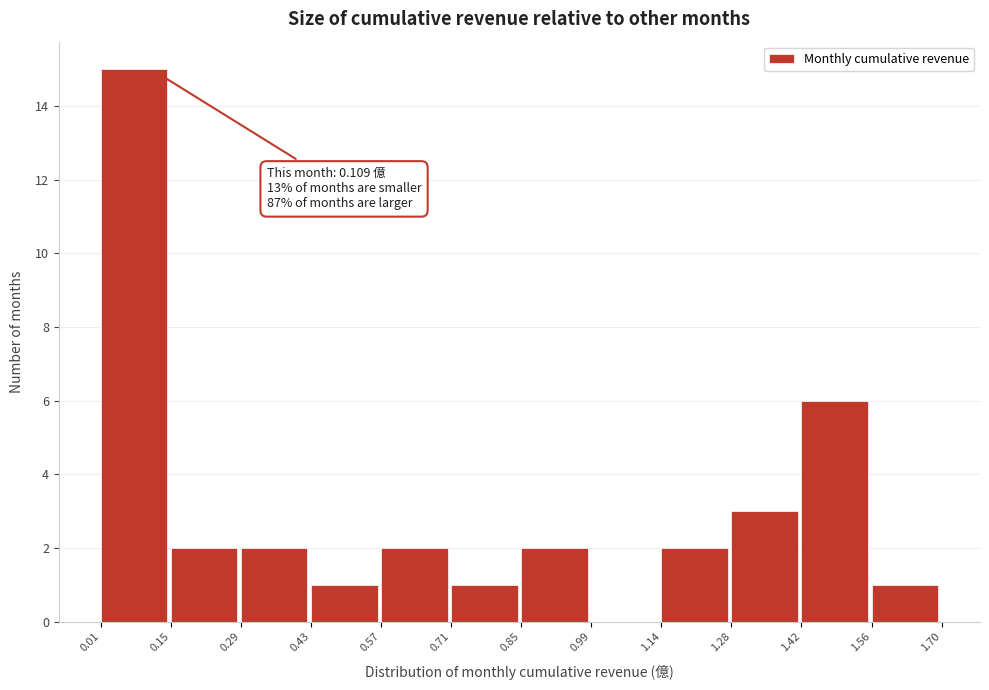

Over which range of the x-axis is the bar tallest?

0.01 to 0.15